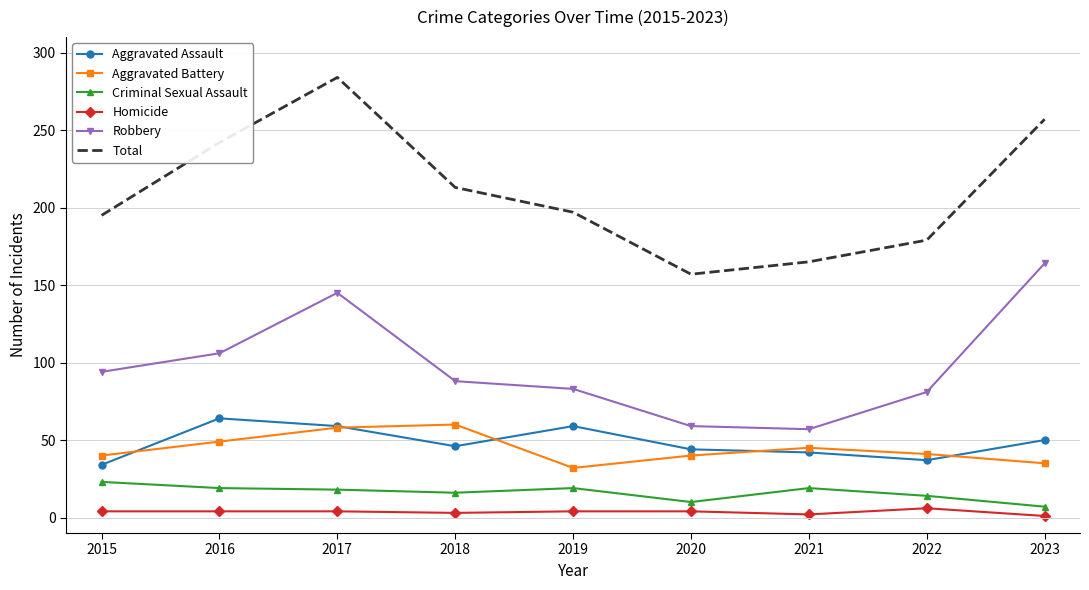

How many intersections are there between Aggravated Assault and Aggravated Battery?

5